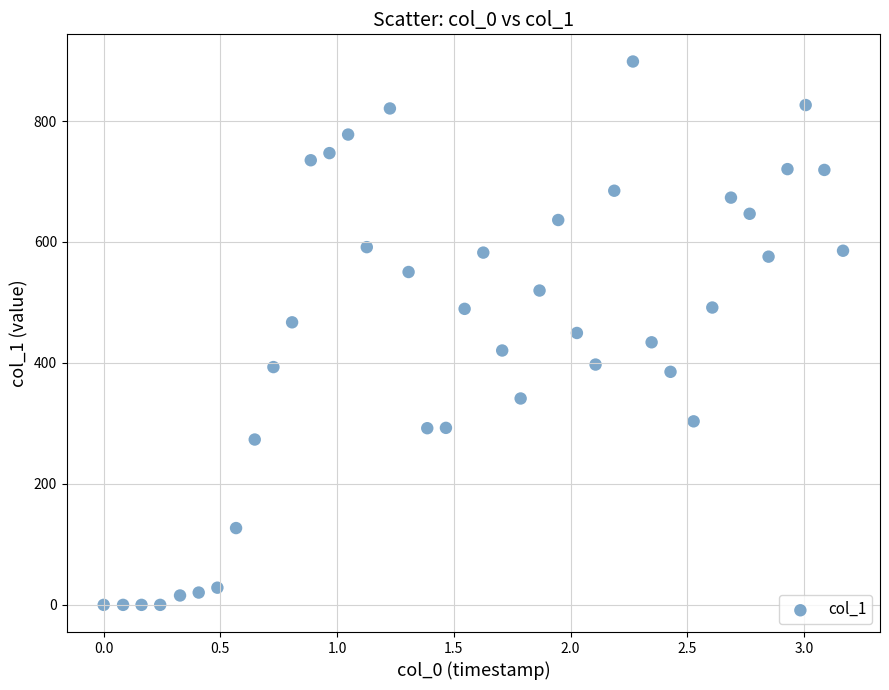

What is the range of X values (max minus min)?

3.2